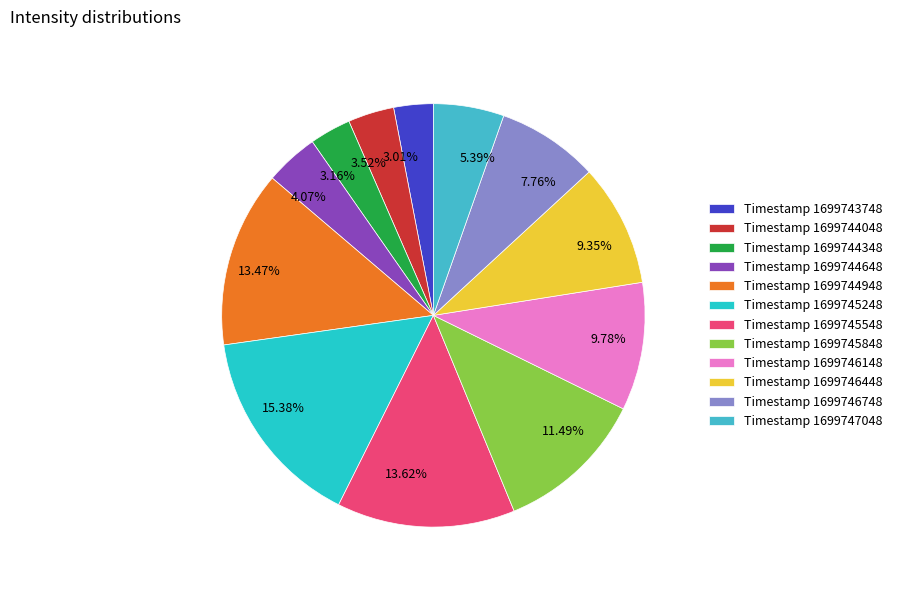

Do 4.07% and 3.16% together represent more than half of the pie?

No